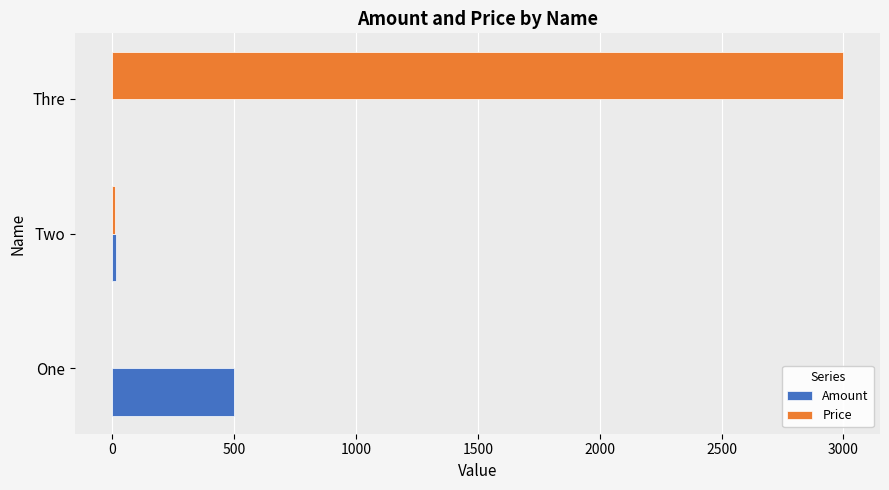

Is it true that Price equals 3000.0 at Thre?

True